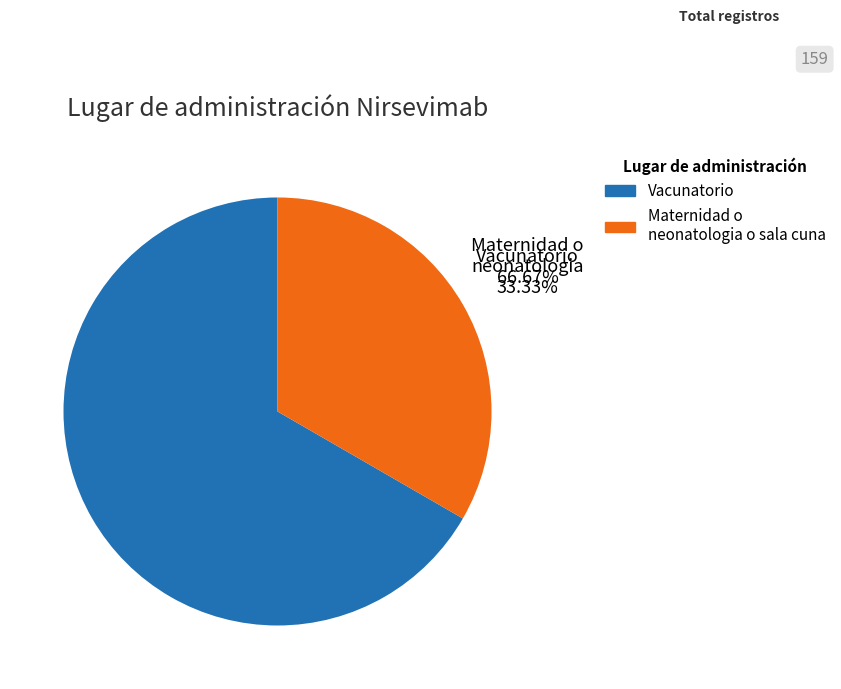

Is the sum of Vacunatorio and Maternidad o neonatologia o sala cuna greater than half?

Yes